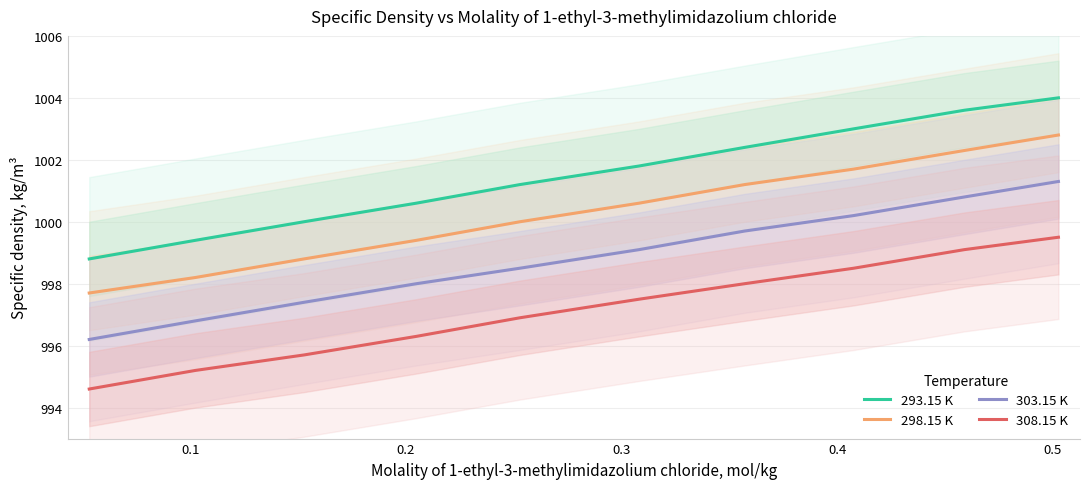

True or false: 308.15 K and 298.15 K cross at least once.

False